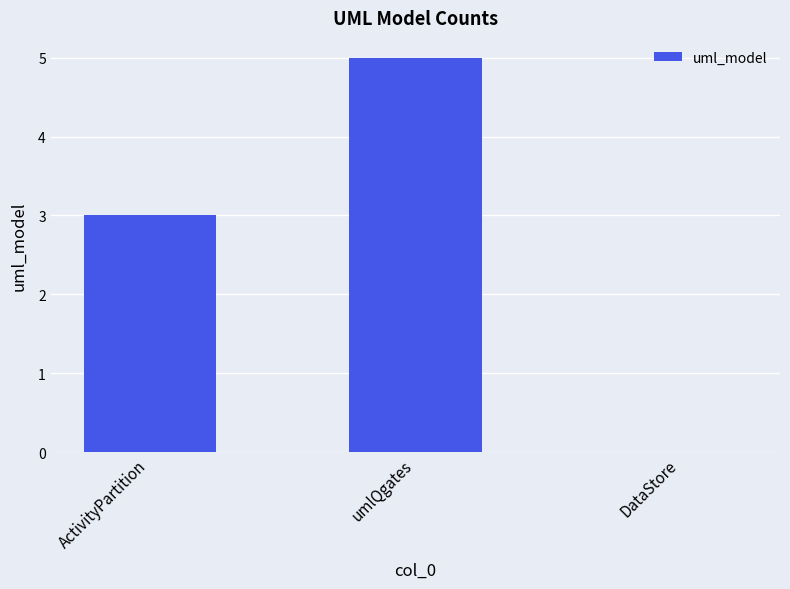

Count the values in the range 0 to 5.

3